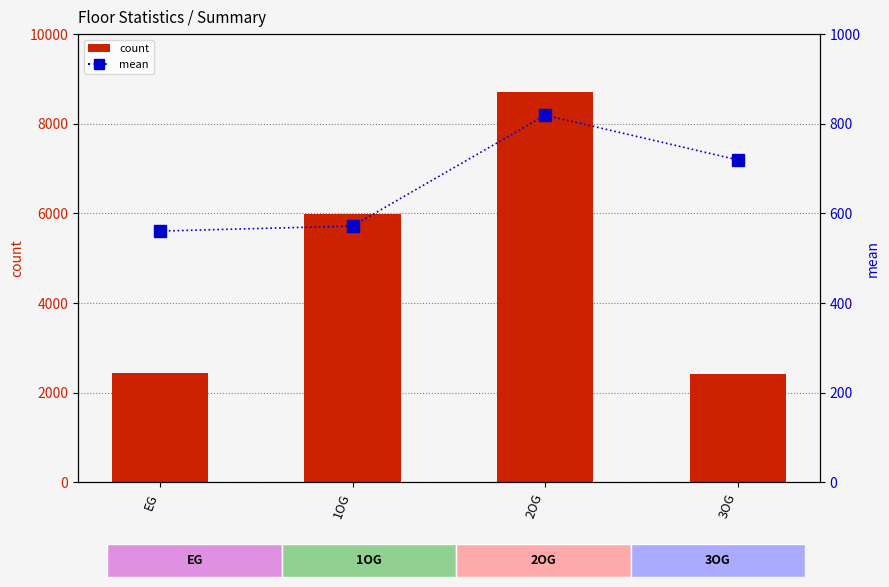

What is the label of the 1st bar from the right?

3OG